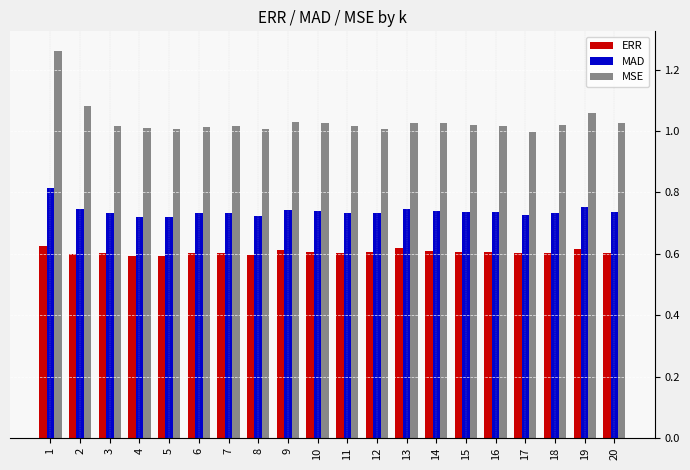

At 15, list the series in order from smallest to largest.

ERR, MAD, MSE